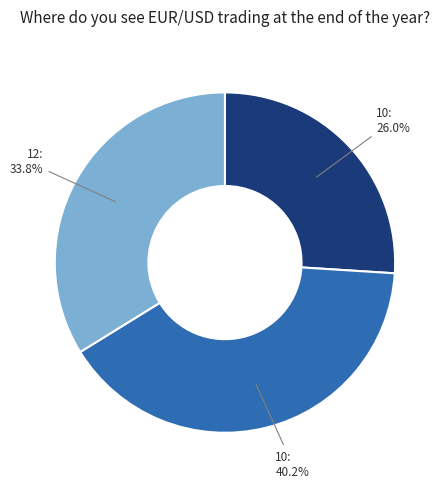

Does any single category account for the majority?

No